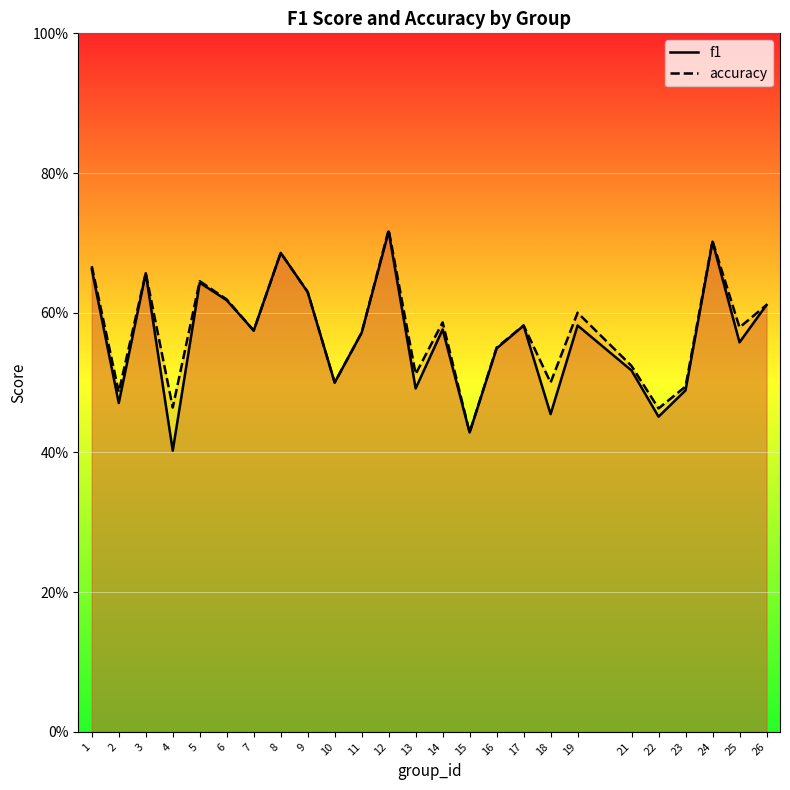

The f1 series shows 0.6 at 14. True or false?

True